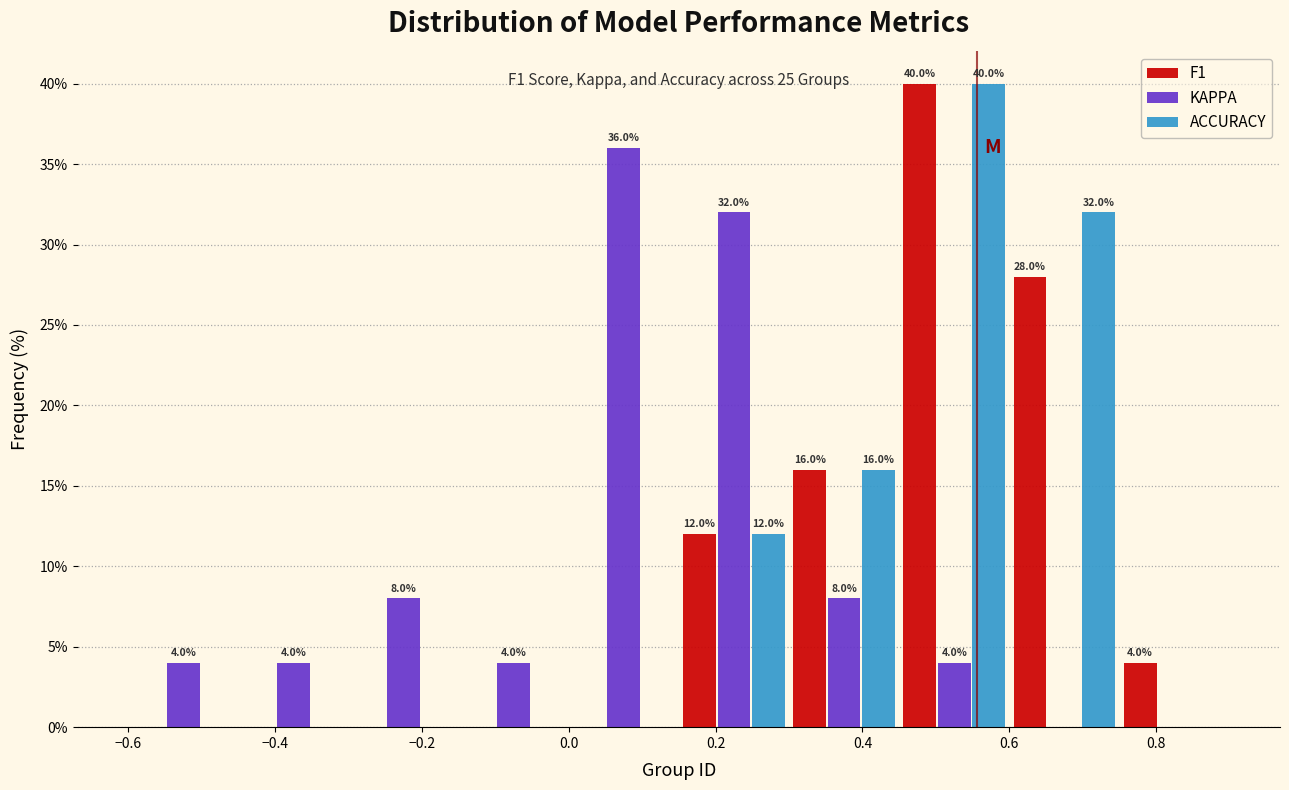

In the ACCURACY series, which range on the x-axis has the tallest bar?

0.45 to 0.60